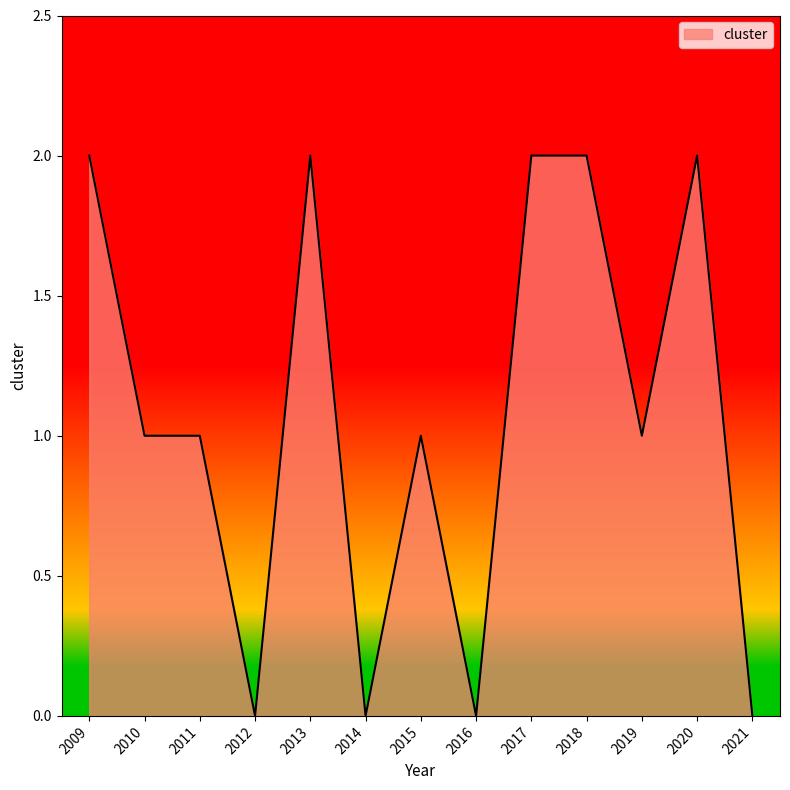

Reading left to right, extract all data points from this chart.

2009=2	2010=1	2011=1	2012=0	2013=2	2014=0	2015=1	2016=0	2017=2	2018=2	2019=1	2020=2	2021=0